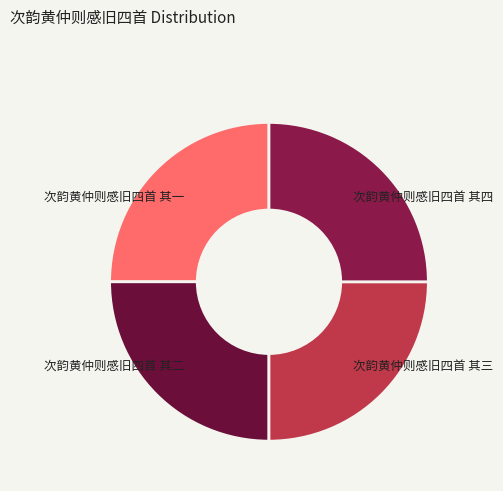

How many slices are in this pie chart?

4